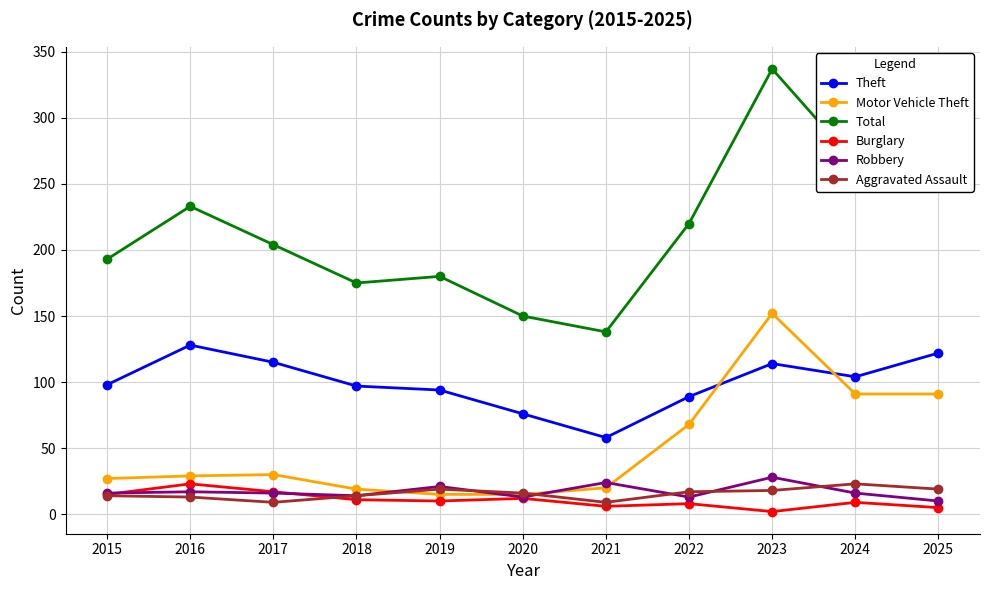

What is the sum of all Aggravated Assault values?

171